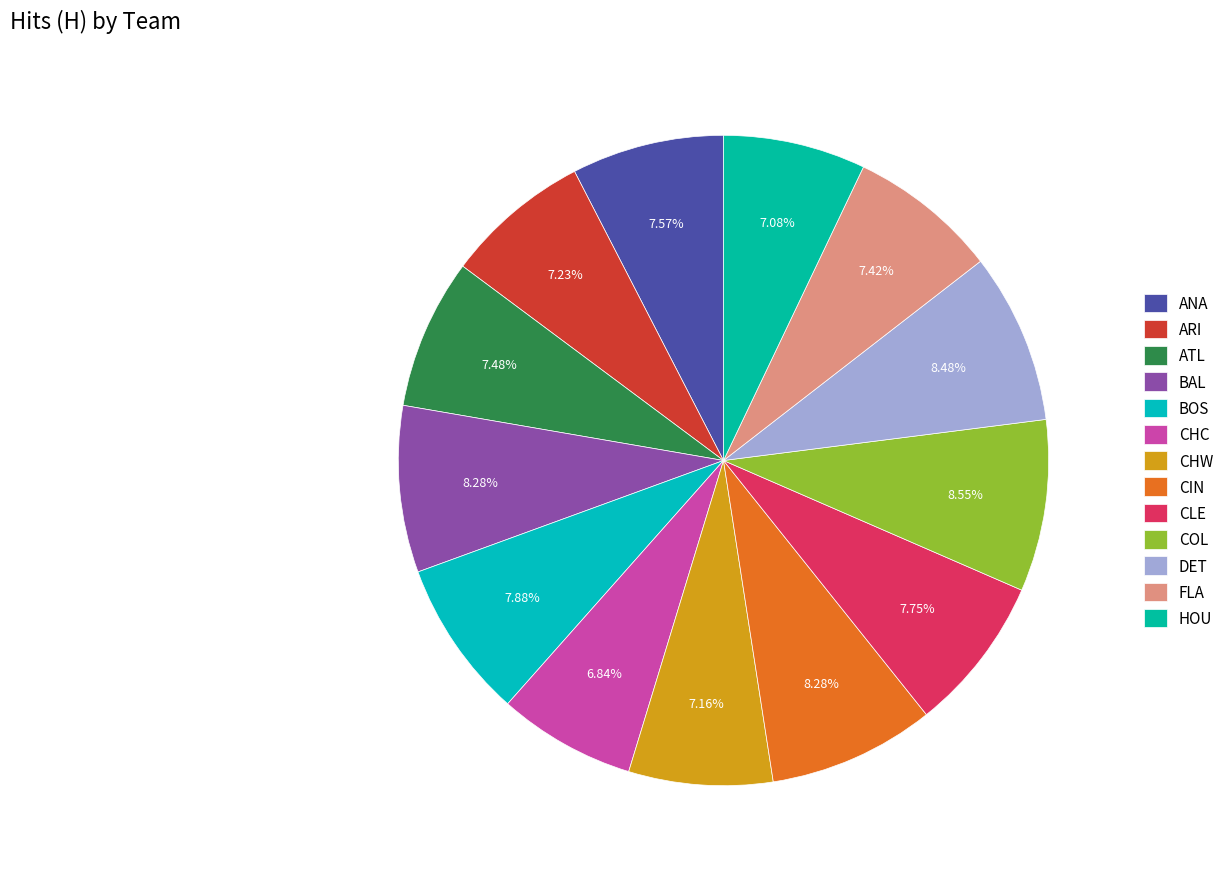

What is the ratio of the value at ANA to the value at CHW?

1.1